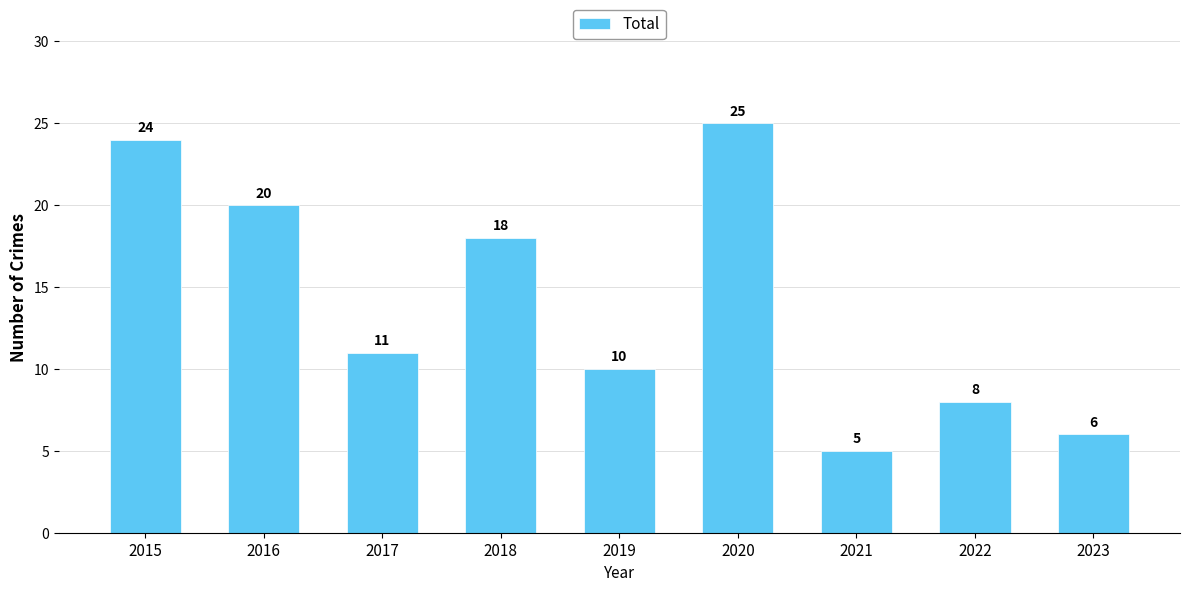

Which has a higher value, 2022 or 2023?

2022